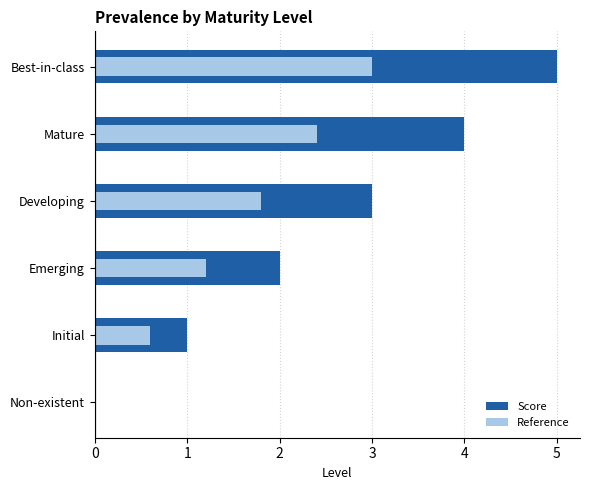

What is the difference between the Score values at Developing and Mature?

1.0